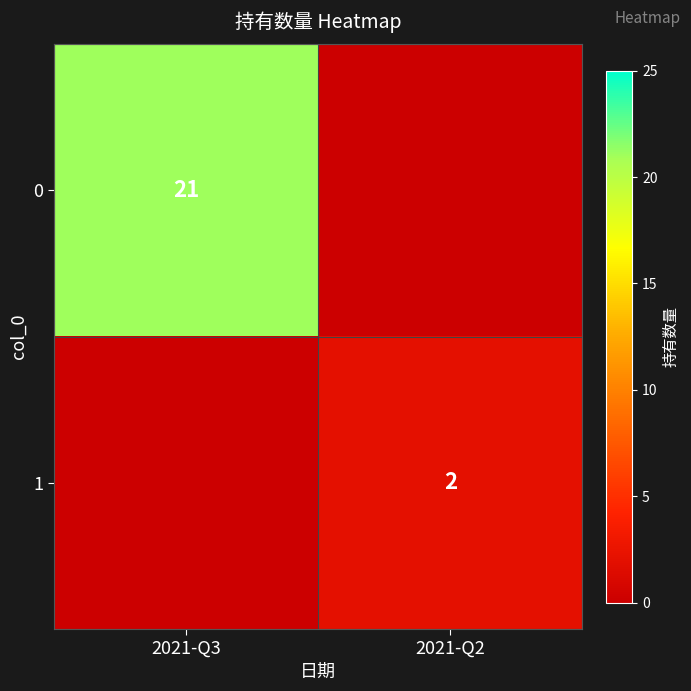

The value of 0 at 2021-Q3 is 21. True or false?

True